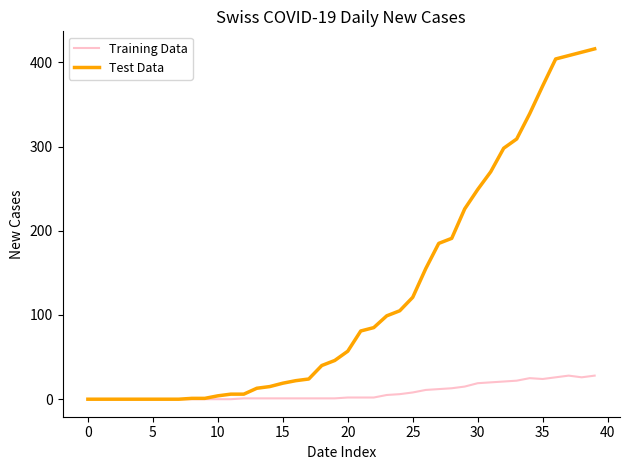

What is the maximum value for Training Data?

28